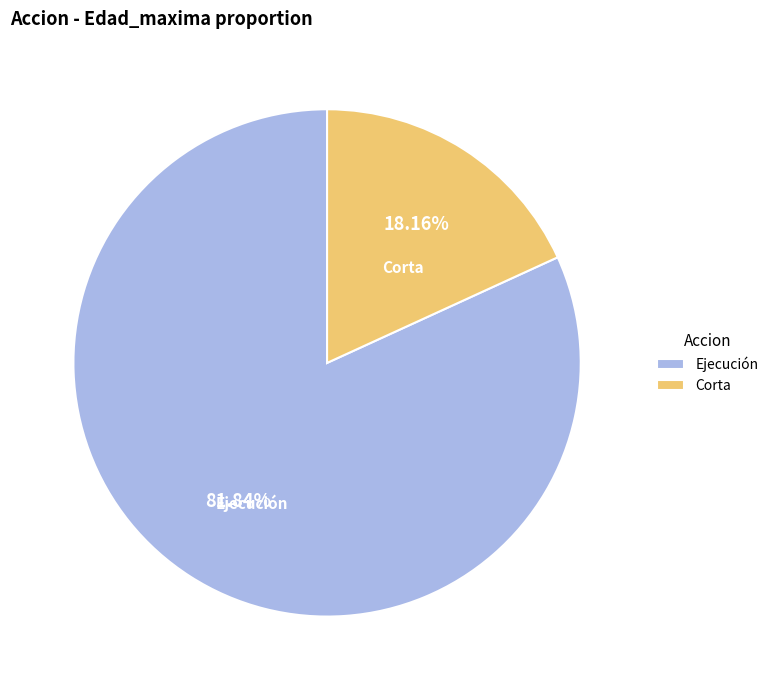

Combined, do Corta and Ejecución account for over 50%?

Yes